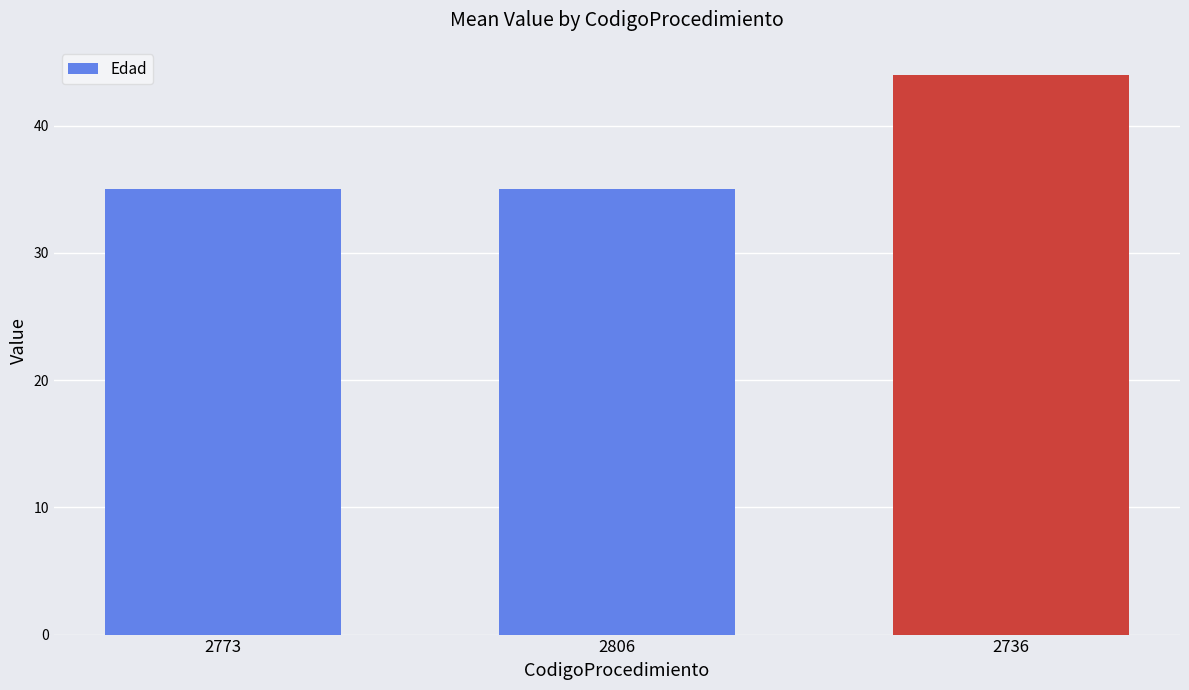

Which has a higher value, 2806 or 2736?

2736